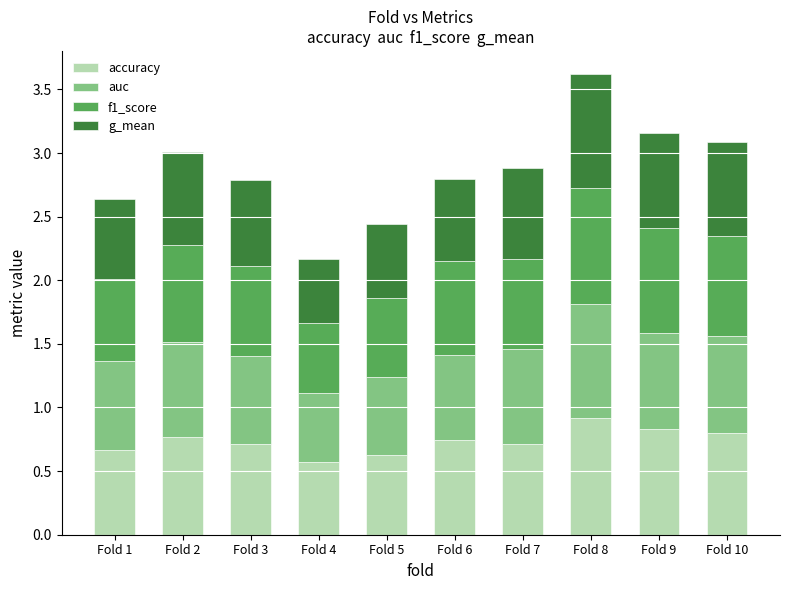

What is the sum of all accuracy values?

7.4